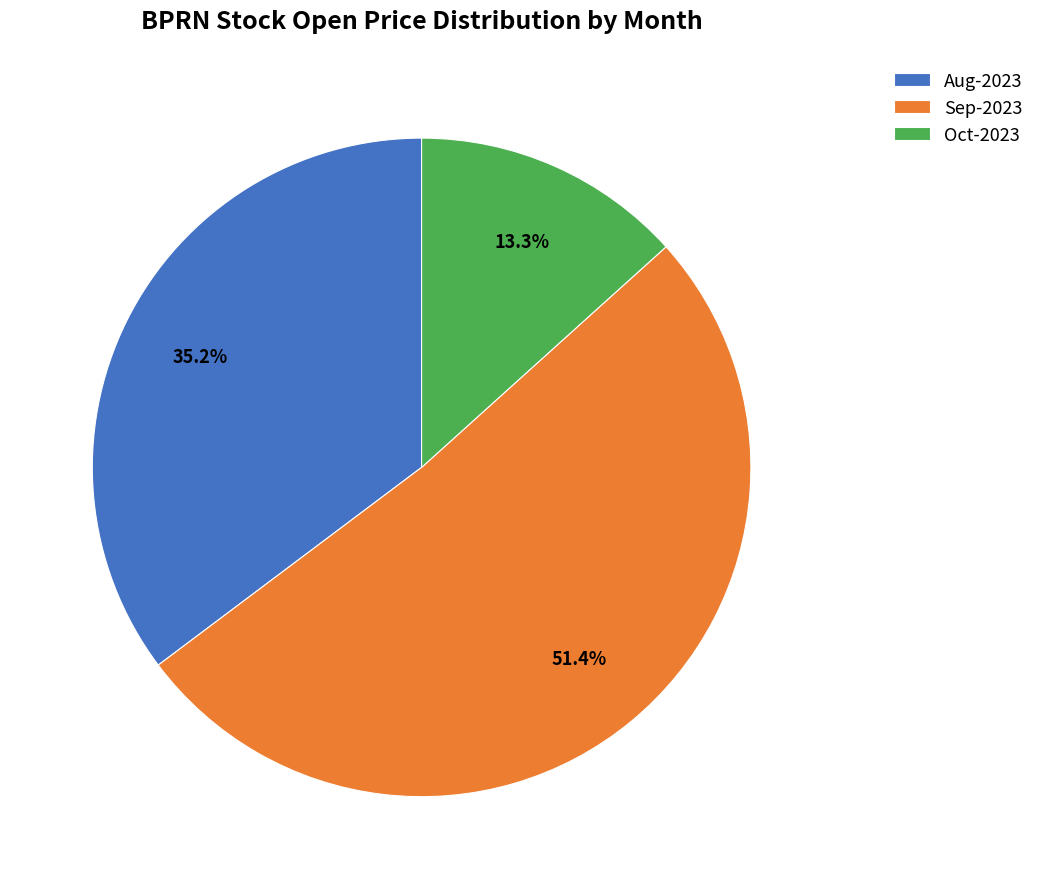

What is the ratio of the value at Oct-2023 to the value at Aug-2023?

0.4